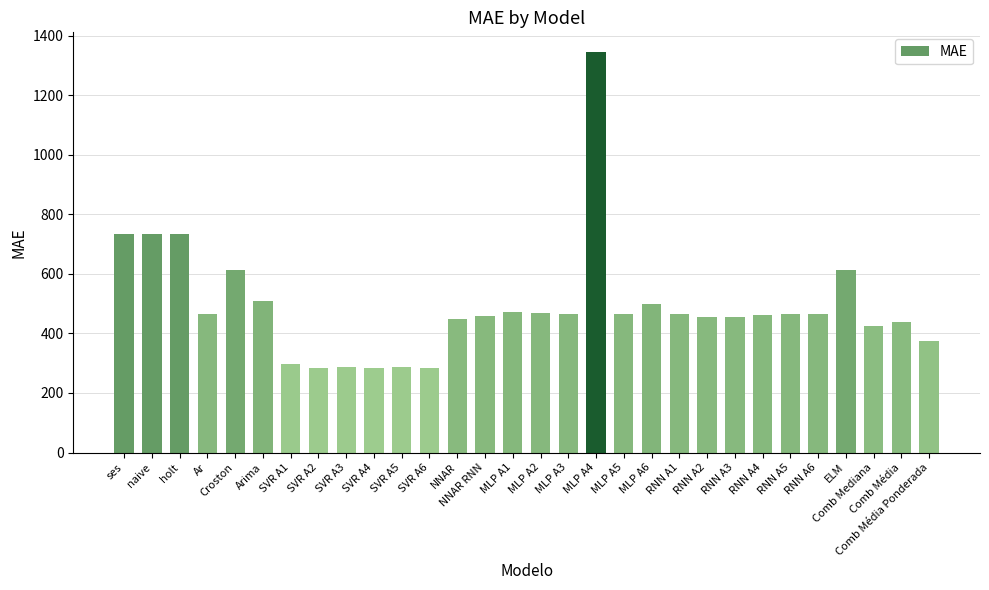

What is the greatest value displayed?

1344.1